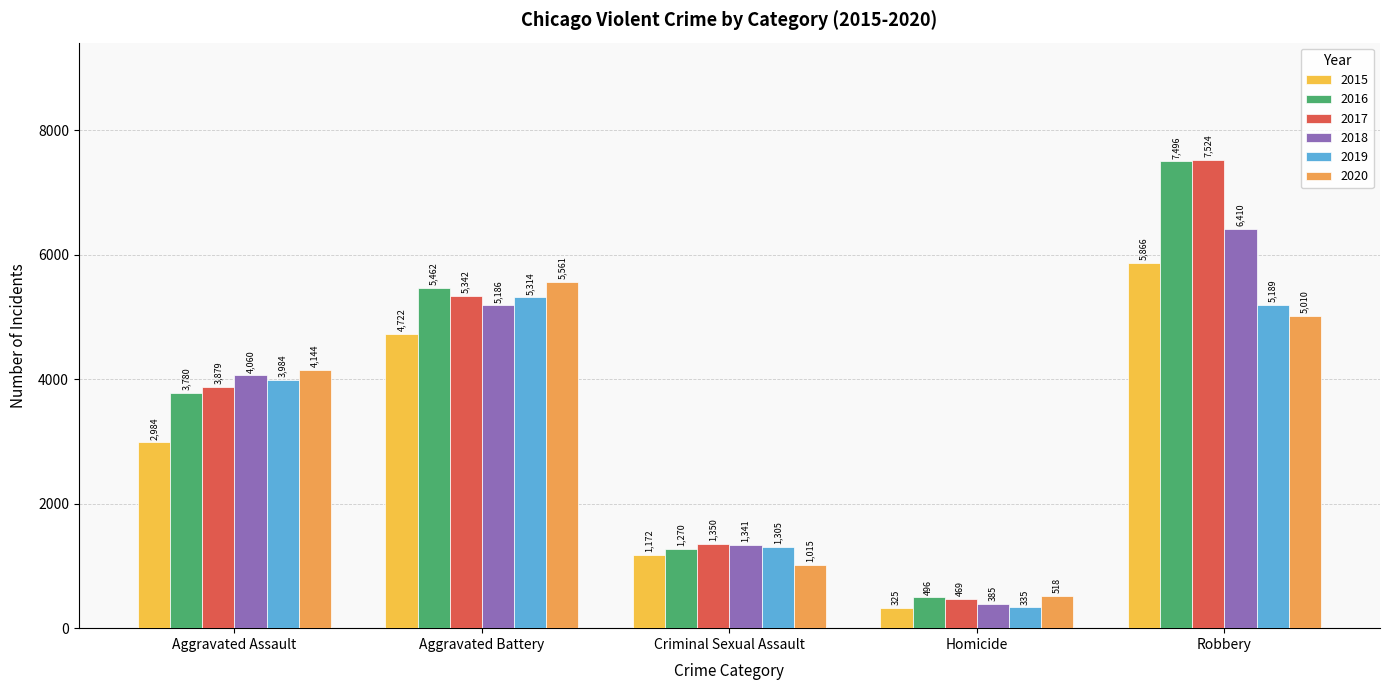

What is the difference between the 2019 values at Aggravated Battery and Robbery?

125